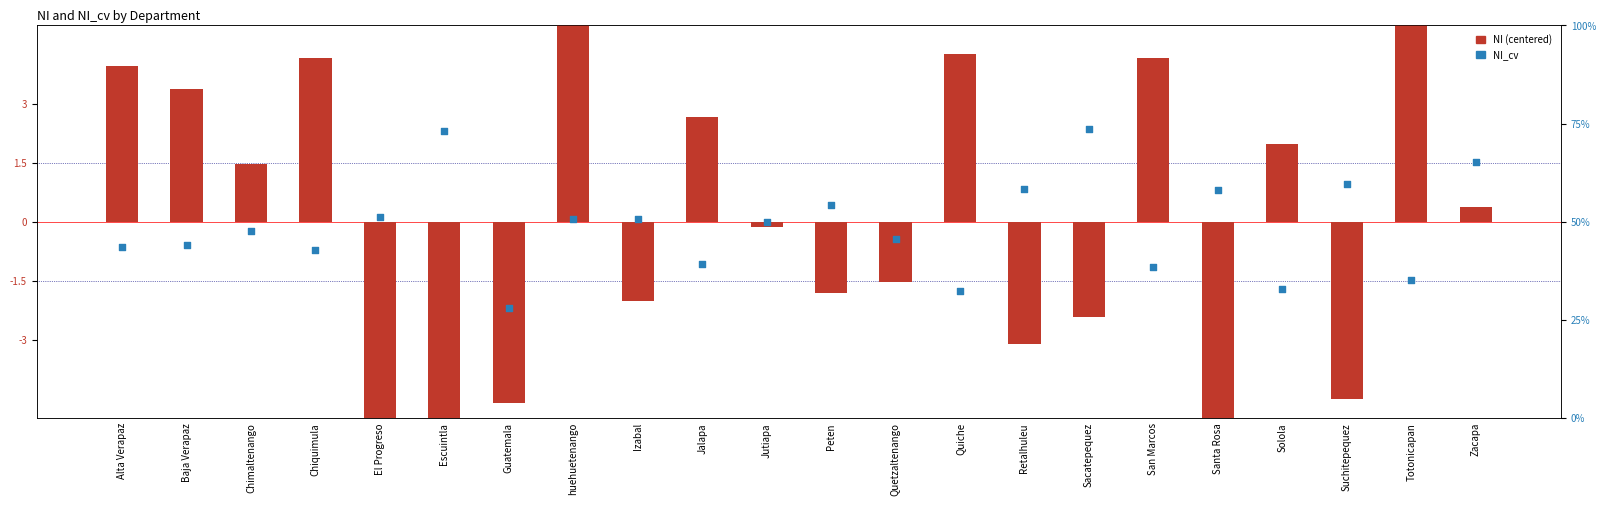

Which series has the largest Y range (max minus min)?

NI (centered)